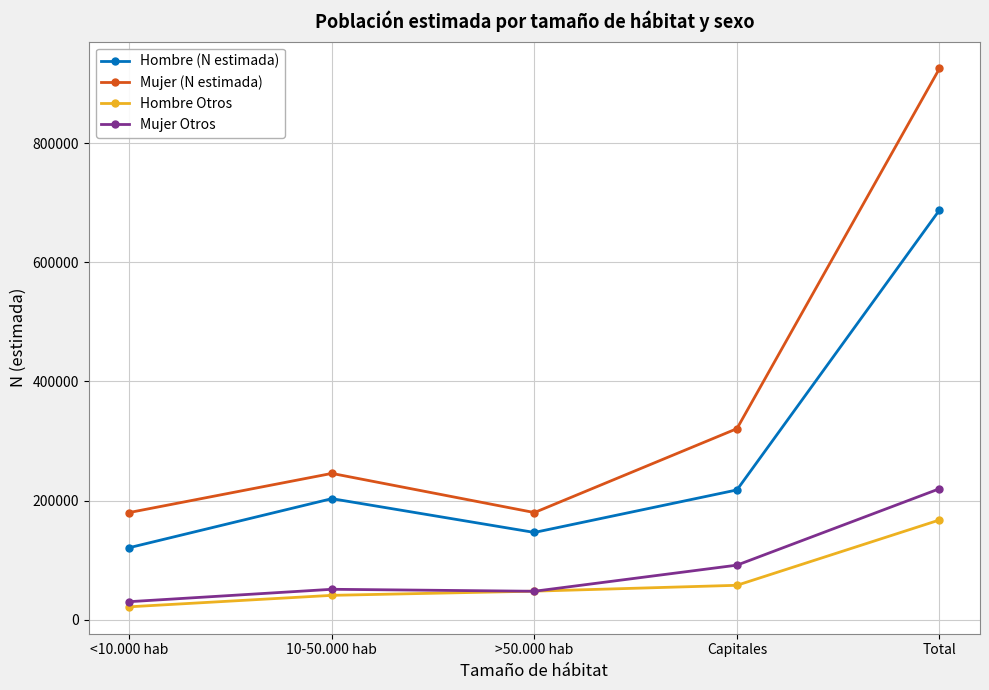

True or false: Mujer (N estimada) and Mujer Otros cross at least once.

False